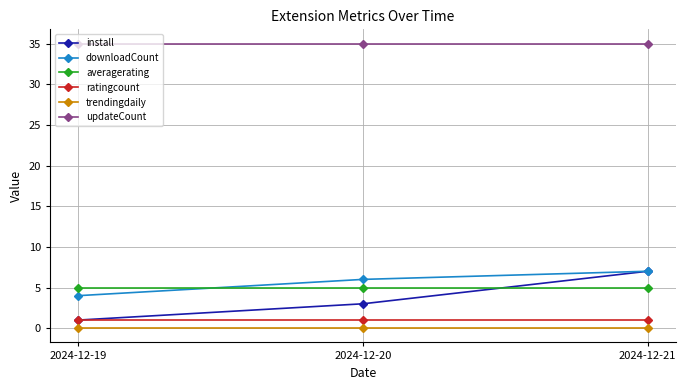

Which series has the largest range (max minus min)?

install